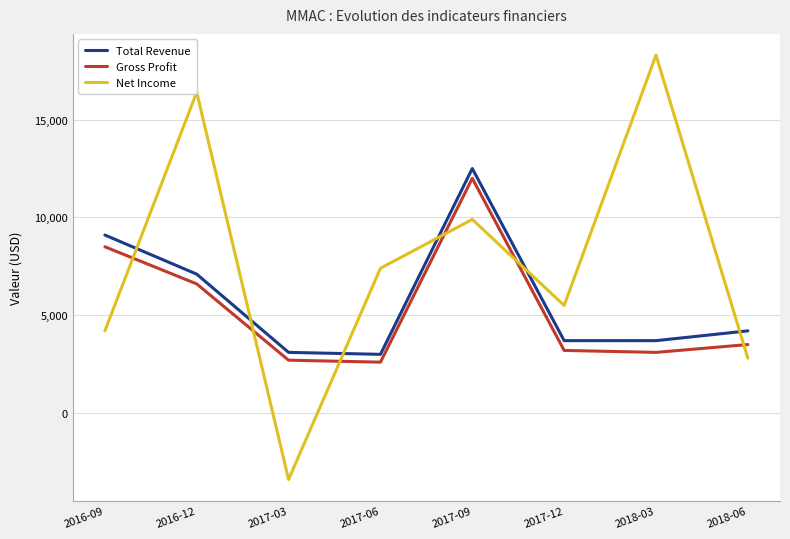

Which series has the largest range (max minus min)?

Net Income